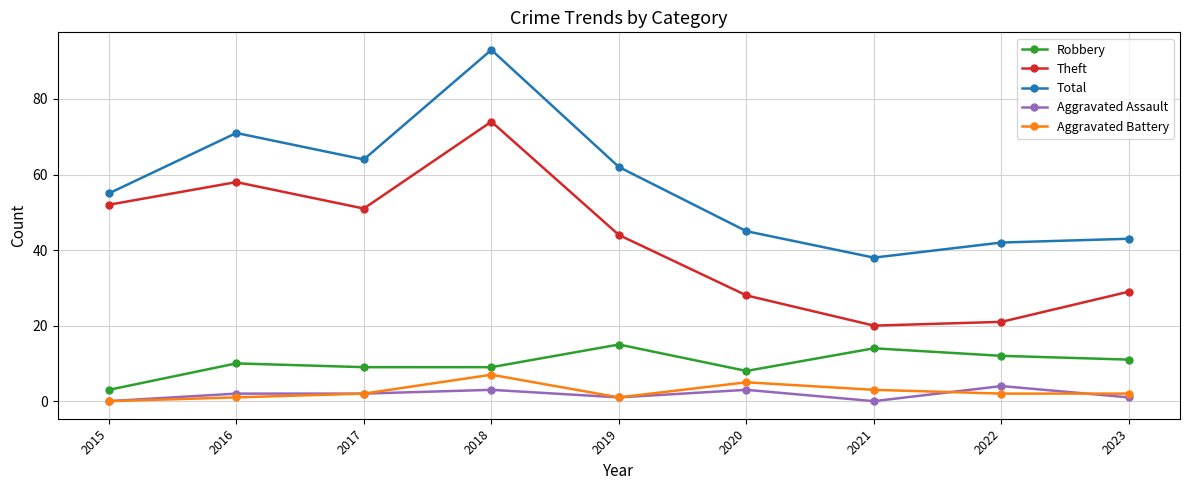

At how many categories does at least one series exceed 87?

1